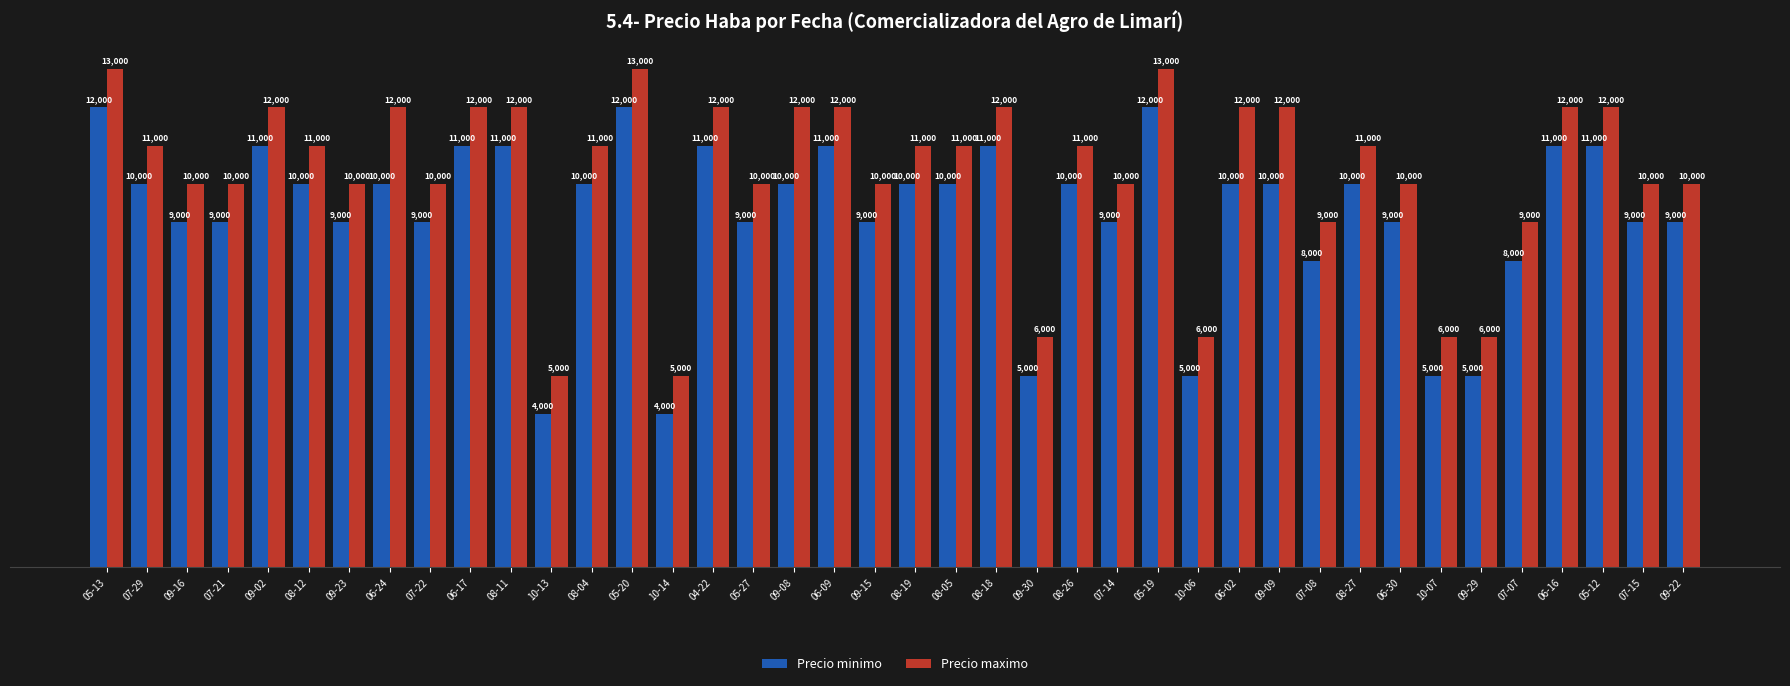

Read the Precio minimo value at 06-02, to the nearest 50.

10000